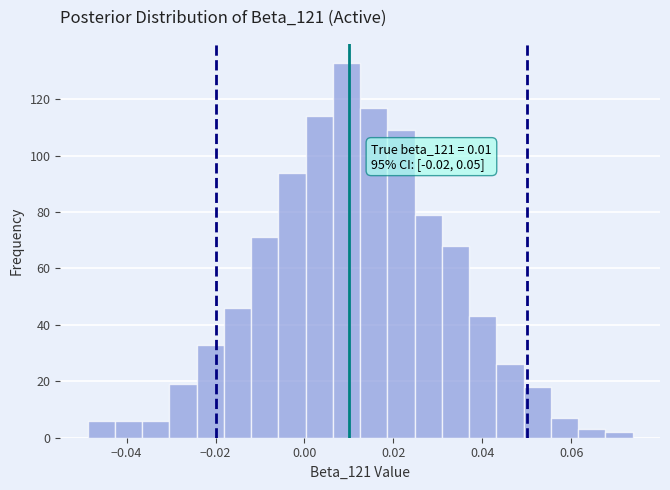

Read against the x-axis, roughly where is the centre of the tallest bar?

0.010